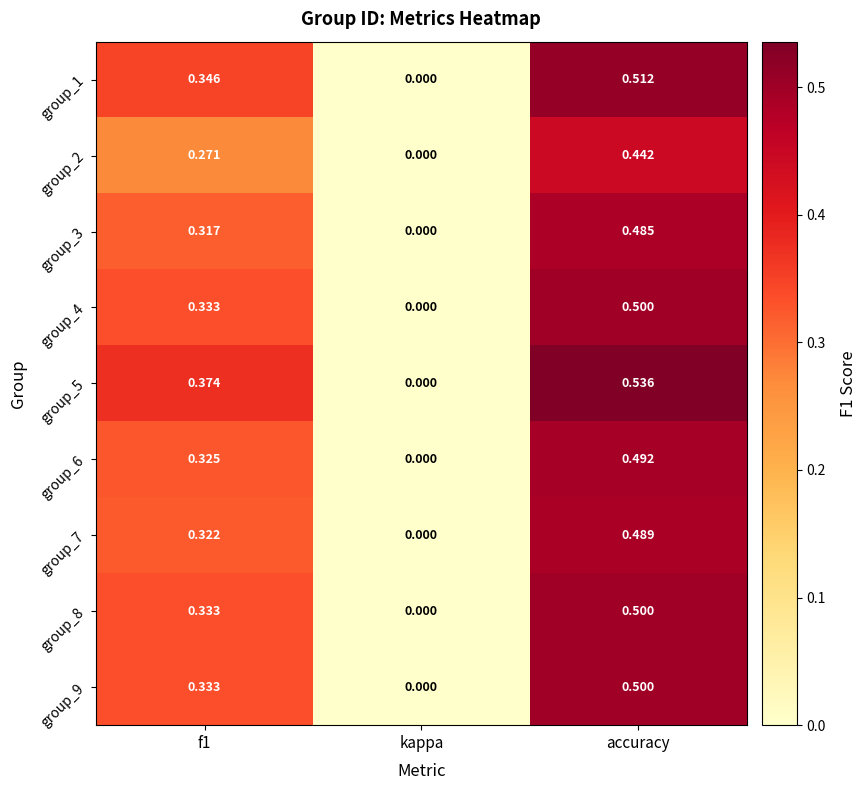

At which category is the sum across all series the highest?

accuracy